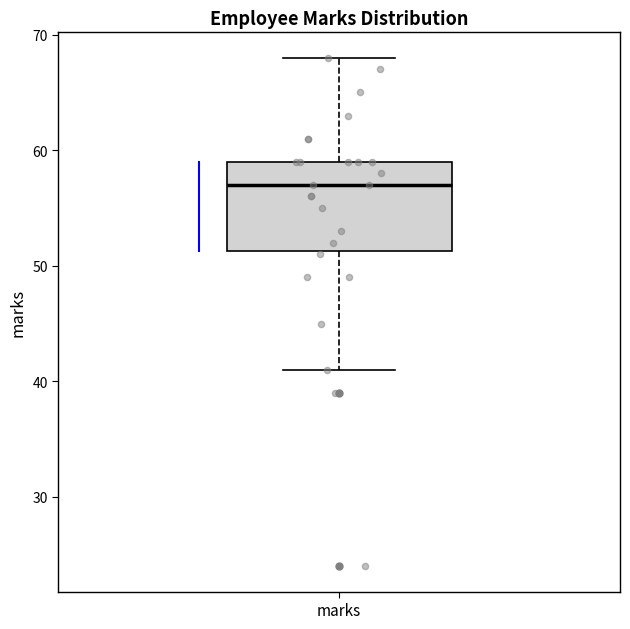

Read this box plot against the y-axis: the position of the median line, the range covered by the box, and the ends of both whiskers. The values are not printed on the chart, so give them approximately, as read against the axis.

median 57, box 51 to 59, whiskers 41 to 68